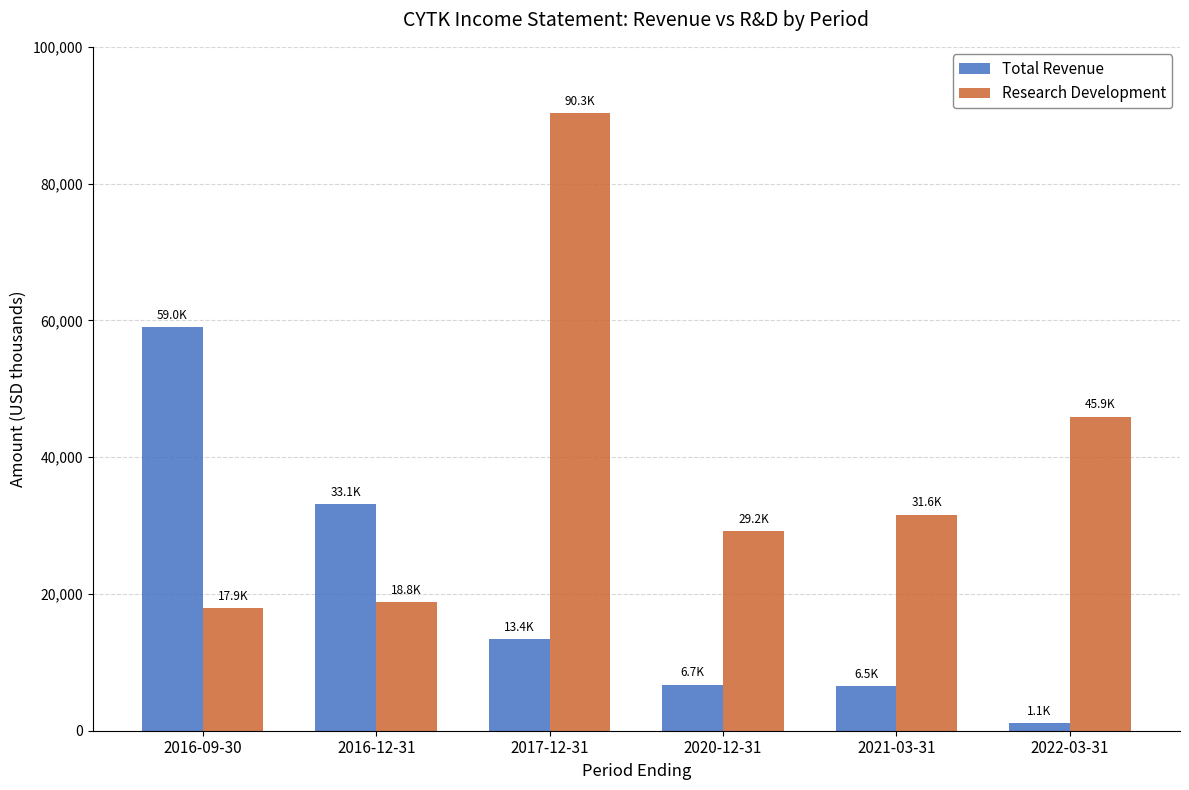

Which series has the widest spread of values?

Research Development